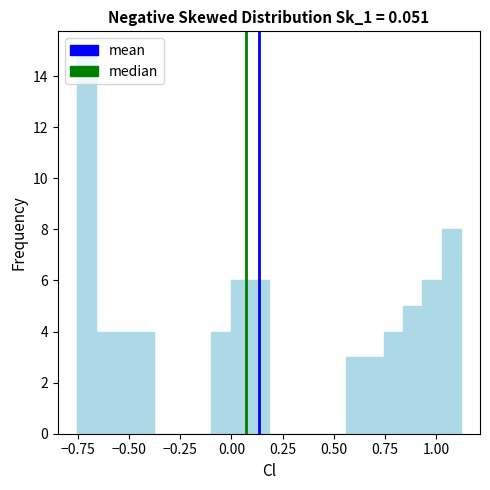

Read against the x-axis, roughly where is the centre of the tallest bar?

-0.70